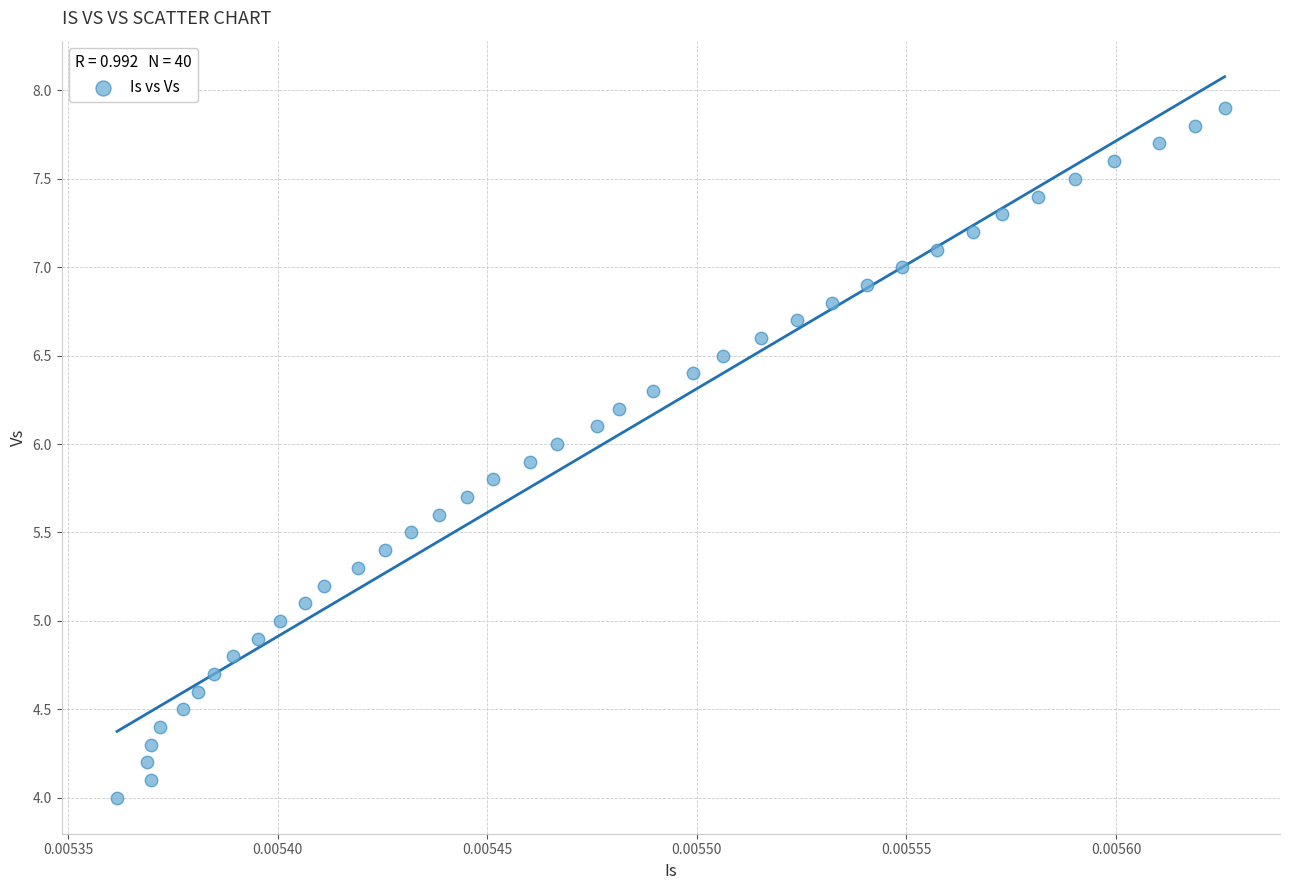

What is the range of Y values (max minus min)?

3.9